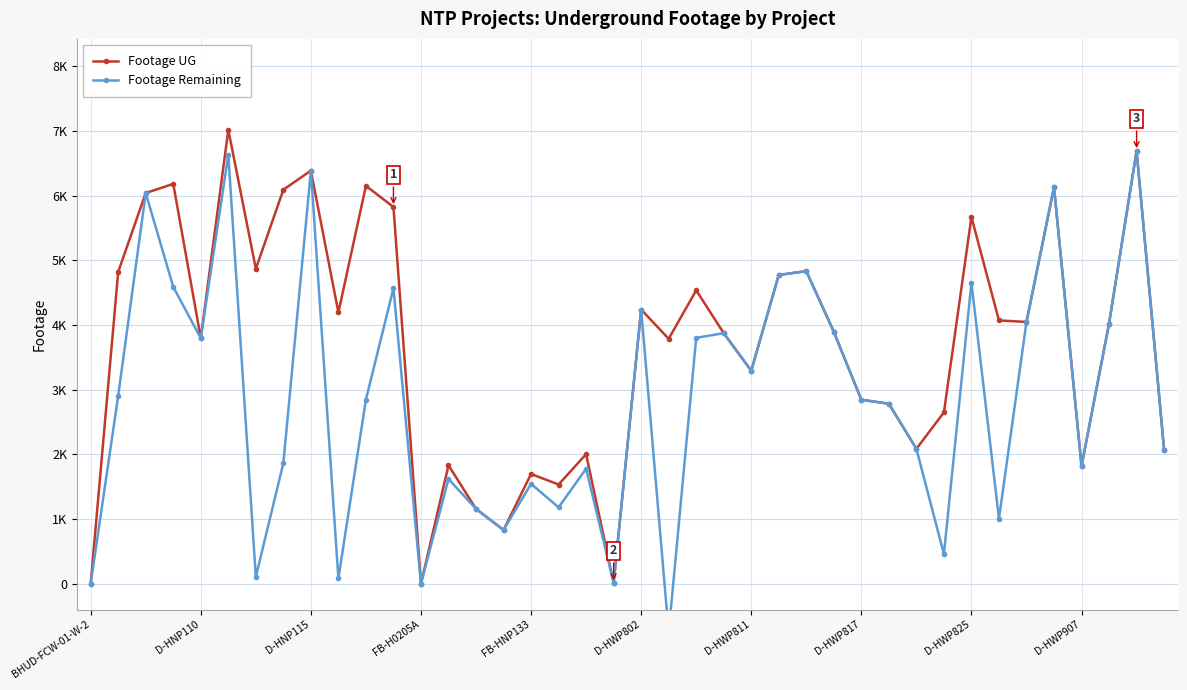

Which has a higher value, BHUD-FCW-01-W-2 or 11?

11